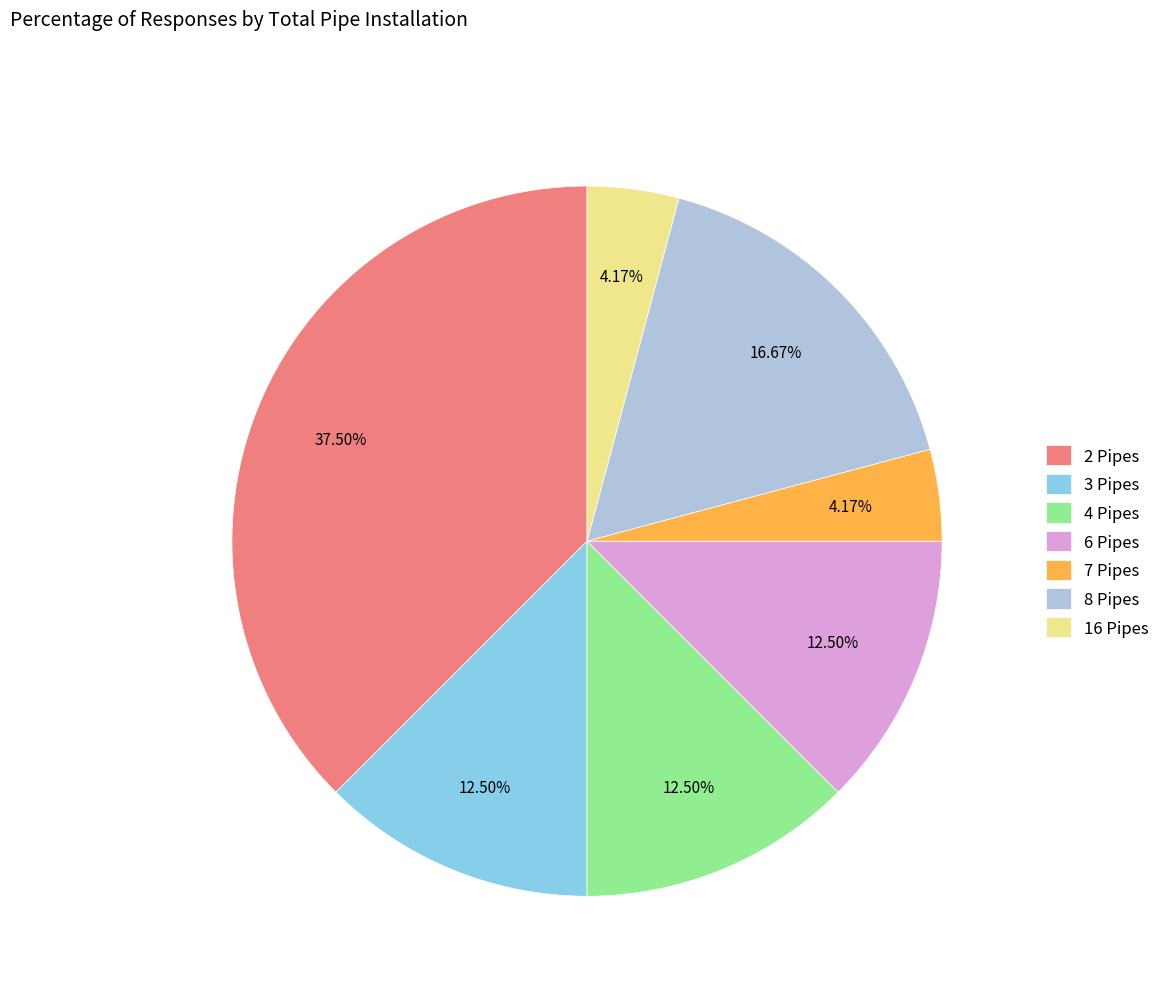

True or false: 7 accounts for 4% of the total.

True